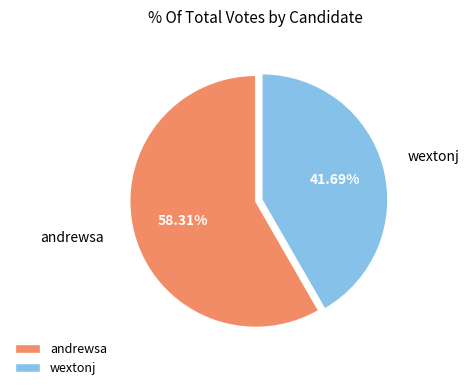

To the nearest percent, what percentage of the pie is andrewsa?

58%